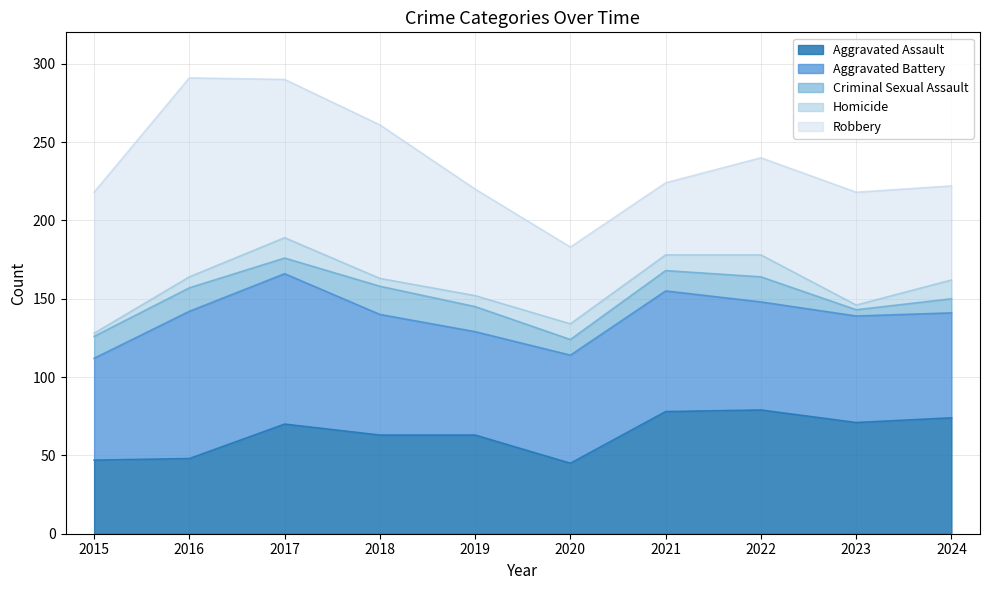

At which category is the sum across all series the highest?

2016